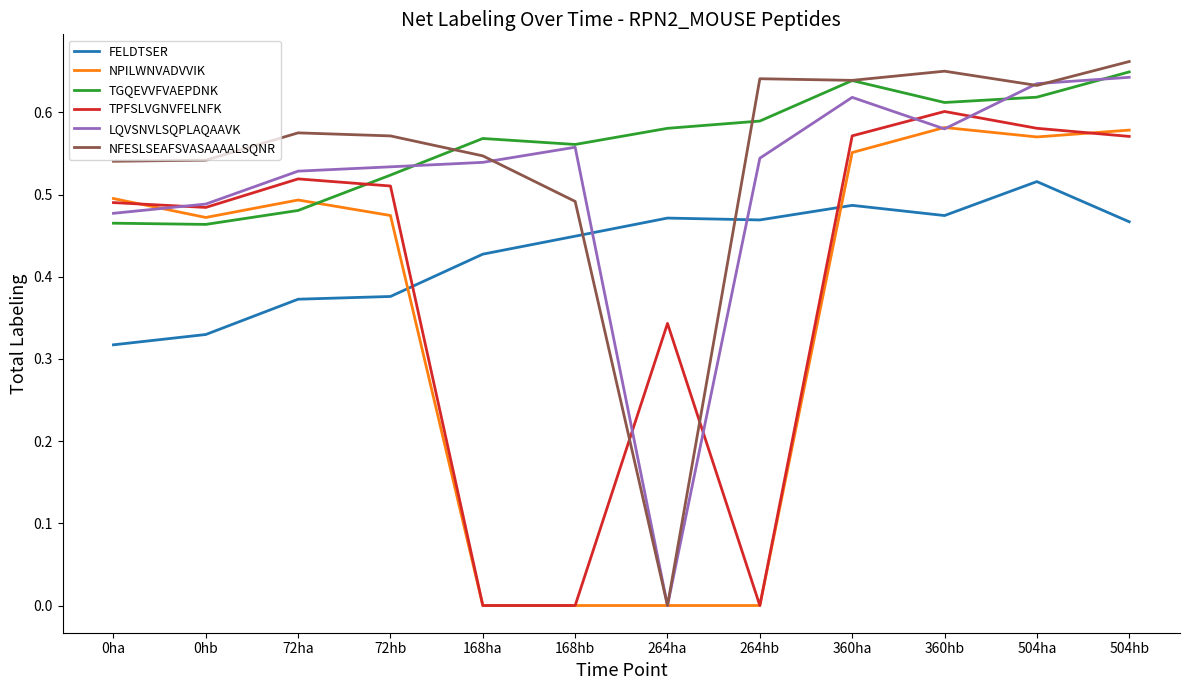

Which series changed the most between 168ha and 504ha?

TPFSLVGNVFELNFK